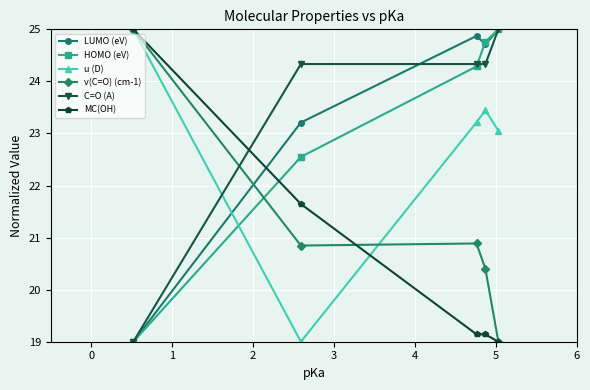

Does the chart have visible grid lines?

Yes